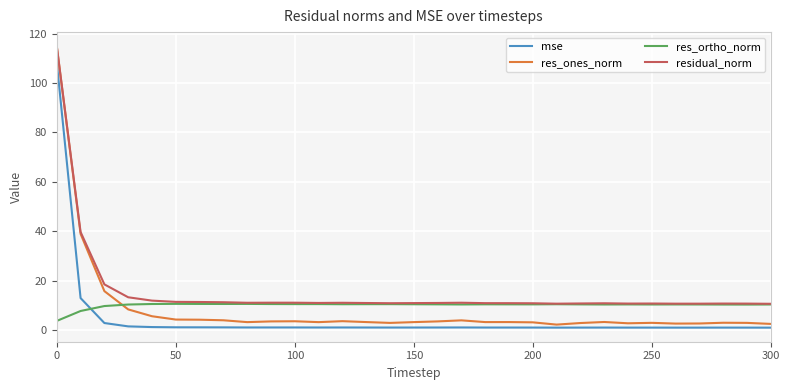

What is the maximum value shown in the chart?

115.0